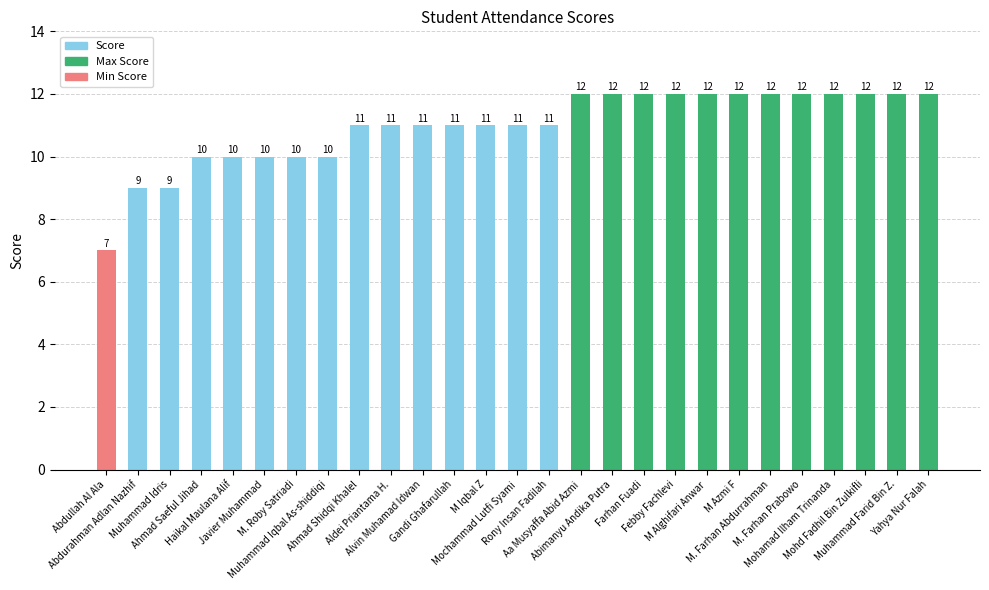

What is the difference between the maximum and minimum values?

5